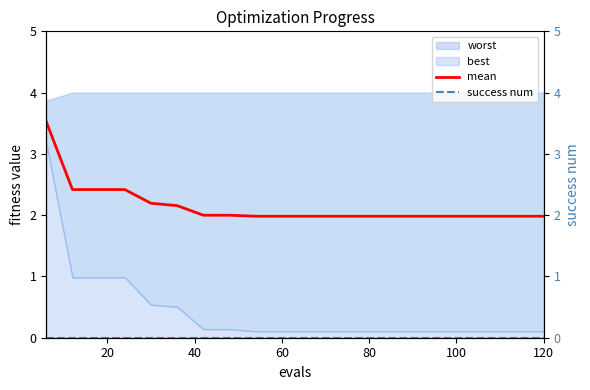

What is the lowest value of the mean series?

2.0